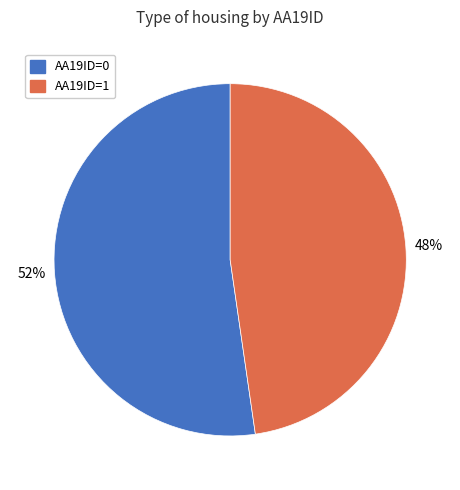

To the nearest percent, what is the average slice percentage?

50%